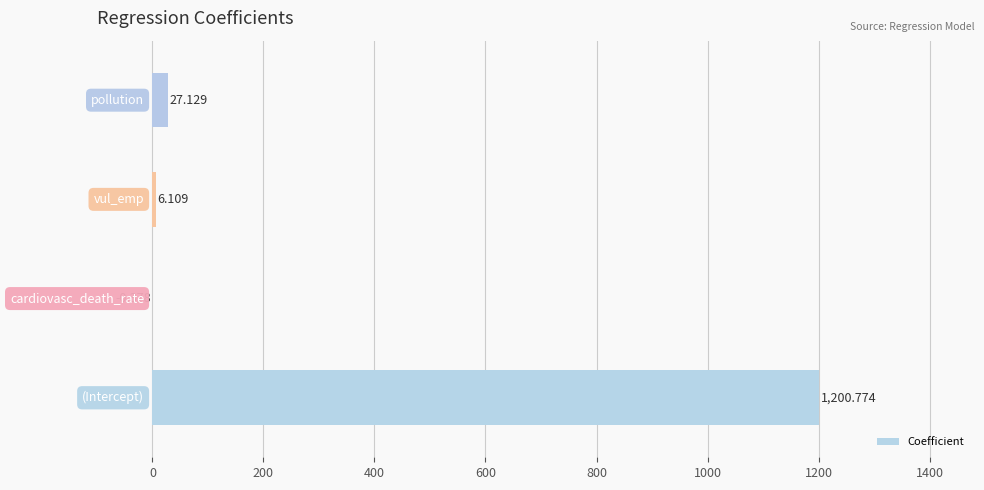

Count the number of data series in this chart.

1